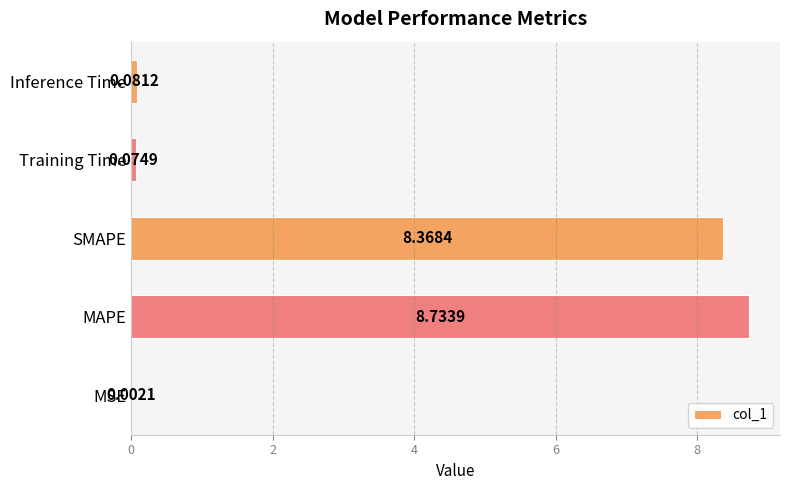

What is the sum of all values?

17.3